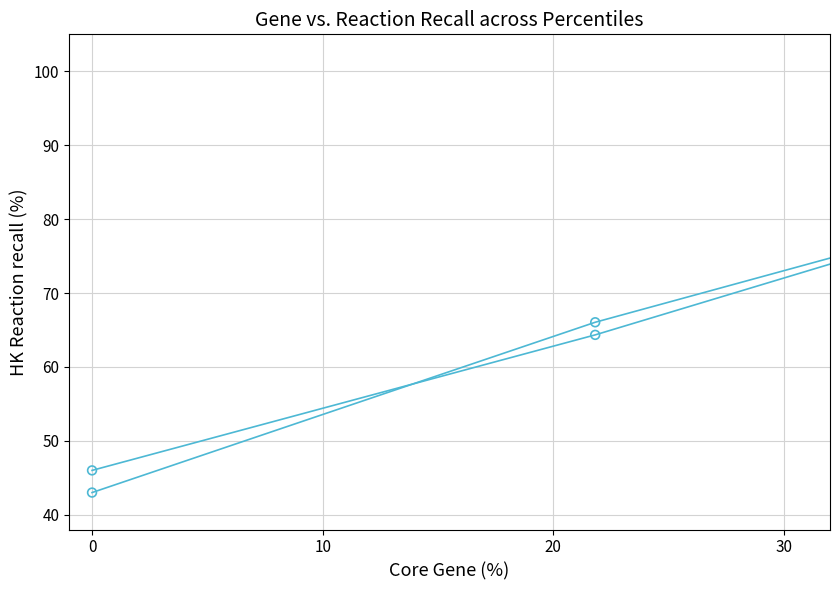

Is this an area chart (filled region under the line)?

No